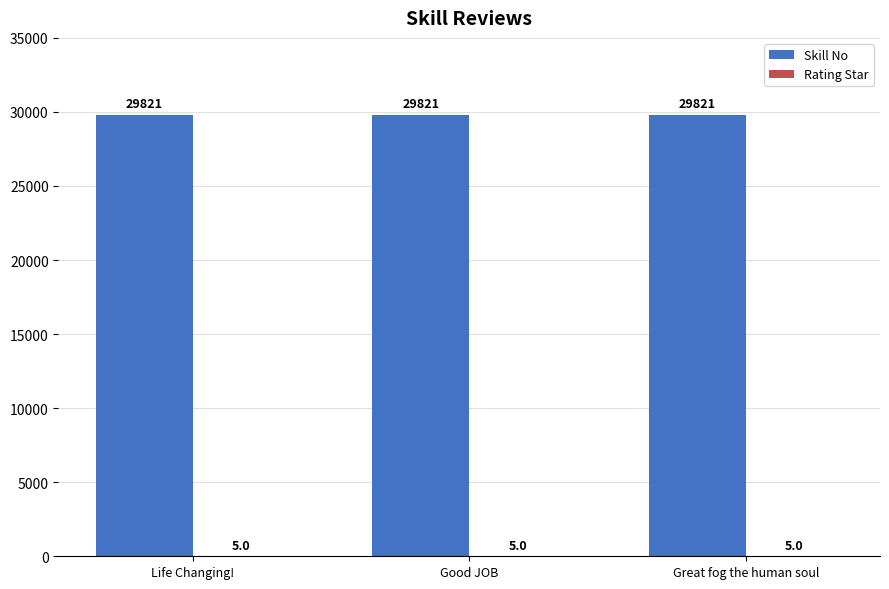

How many data points does each series have?

3